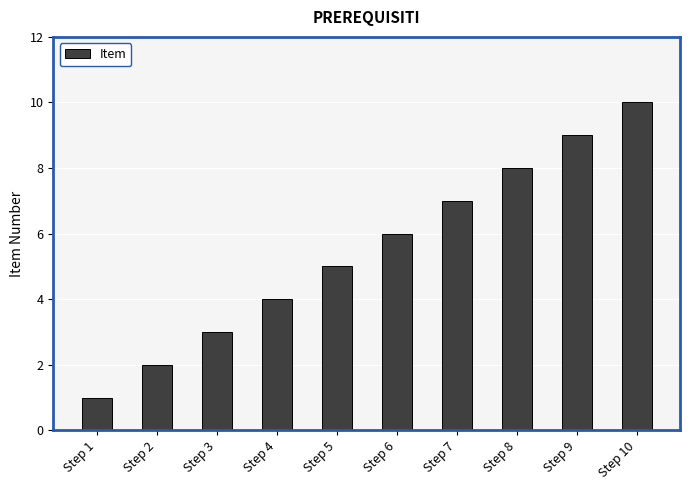

What is the difference between the maximum and minimum values?

9